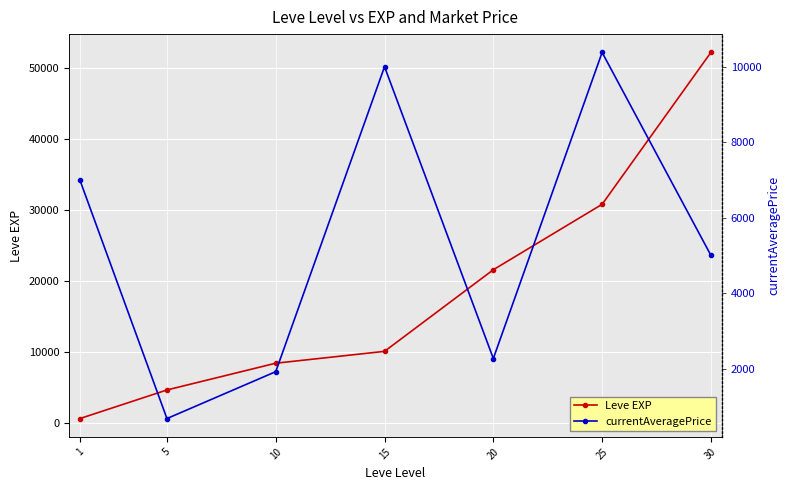

Reading left to right, what are all the values shown in this chart?

Leve EXP: 630	4660	8430	10100	21600	30820	52220
currentAveragePrice: 6995	674	1917	10000	2266	10379	5000